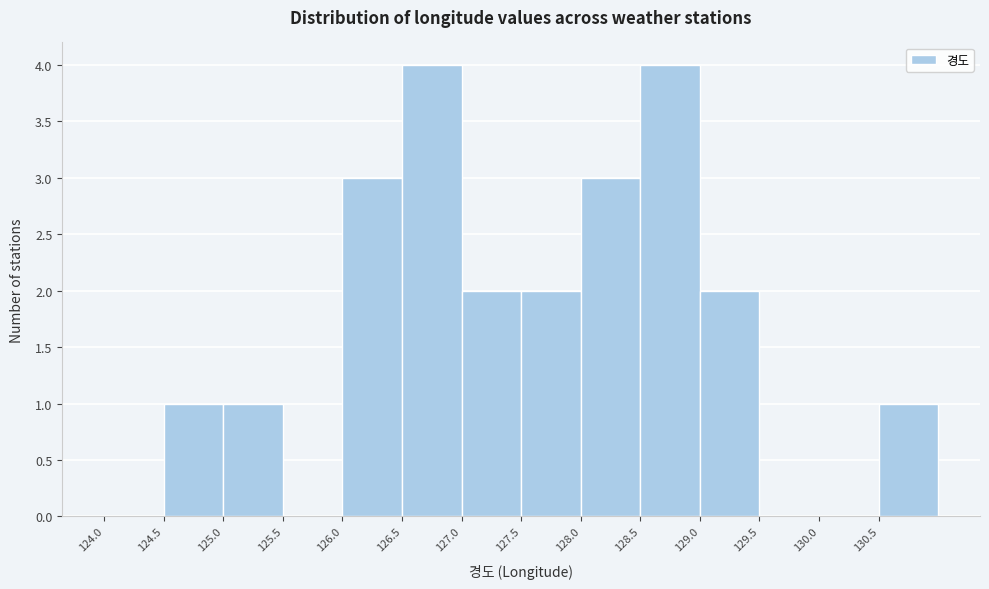

Reading left to right, transcribe this chart: for each bar, give the range it covers on the x-axis and its height. The values are not printed on the chart, so give them approximately, as read against the axis.

124.0 to 124.5: 0
124.5 to 125.0: 1
125.0 to 125.5: 1
125.5 to 126.0: 0
126.0 to 126.5: 3
126.5 to 127.0: 4
127.0 to 127.5: 2
127.5 to 128.0: 2
128.0 to 128.5: 3
128.5 to 129.0: 4
129.0 to 129.5: 2
129.5 to 130.0: 0
130.0 to 130.5: 0
130.5 to 131.0: 1